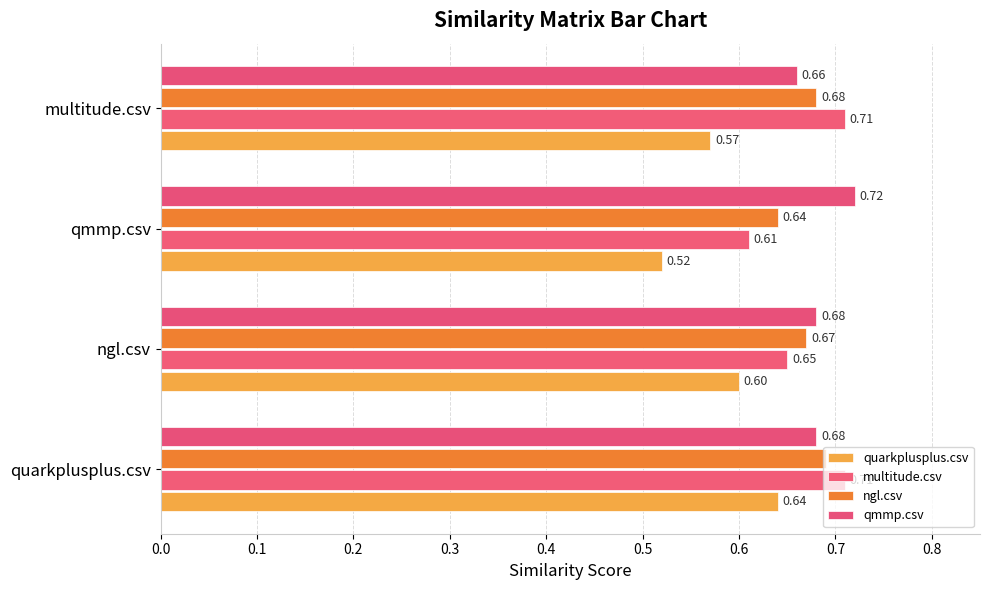

What is the lowest value of the qmmp.csv series?

0.7